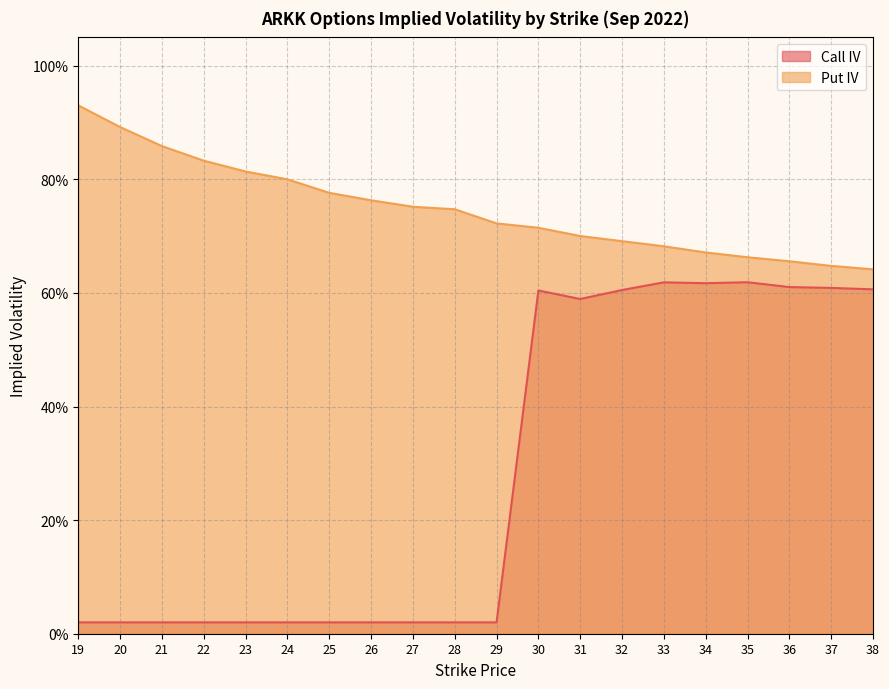

Reading right to left, what are all the values shown in this chart?

Call IV: 38=0.6	37=0.6	36=0.6	35=0.6	34=0.6	33=0.6	32=0.6	31=0.6	30=0.6	29=0.0	28=0.0	27=0.0	26=0.0	25=0.0	24=0.0	23=0.0	22=0.0	21=0.0	20=0.0	19=0.0
Put IV: 38=0.6	37=0.6	36=0.7	35=0.7	34=0.7	33=0.7	32=0.7	31=0.7	30=0.7	29=0.7	28=0.7	27=0.8	26=0.8	25=0.8	24=0.8	23=0.8	22=0.8	21=0.9	20=0.9	19=0.9